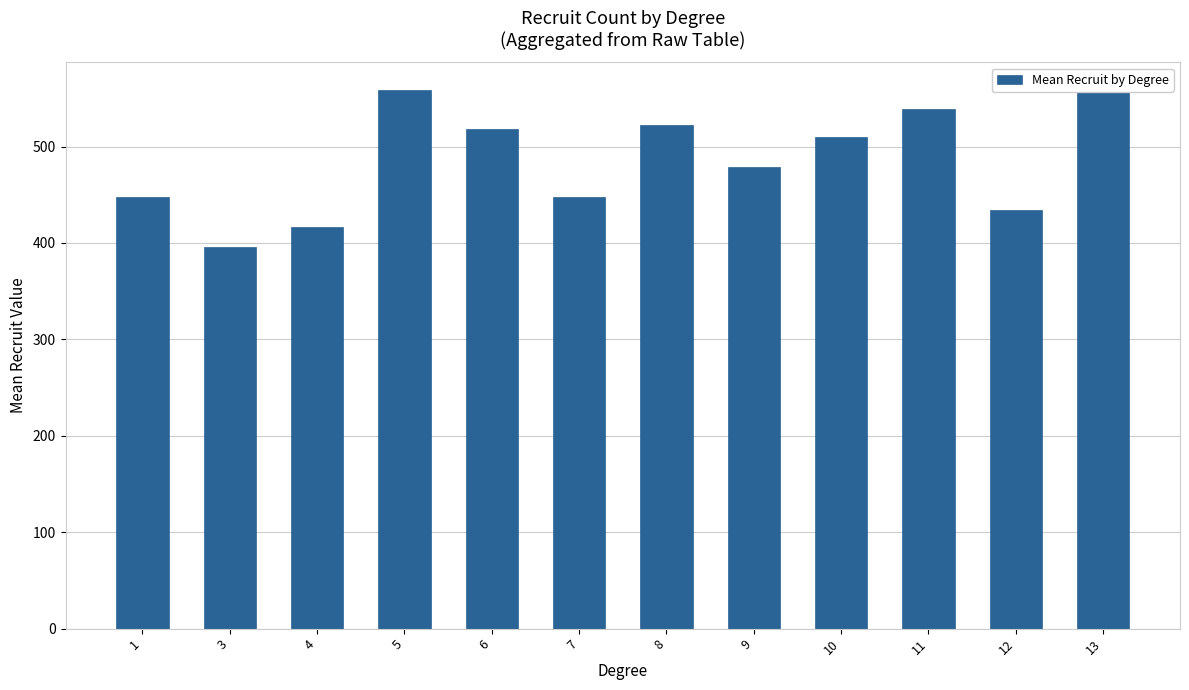

Reading left to right, what are all the values shown in this chart?

1=448.0	3=396.0	4=416.5	5=558.4	6=517.7	7=447.8	8=522.0	9=478.8	10=510.2	11=539.4	12=434.1	13=559.4